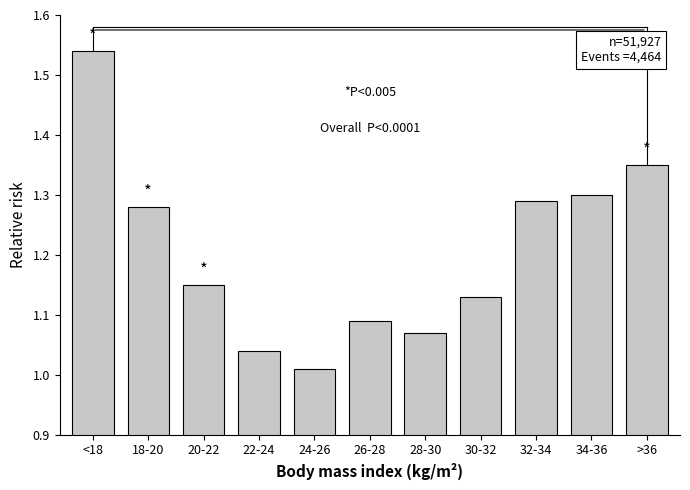

Are the bars grouped side by side (vs. stacked)?

No